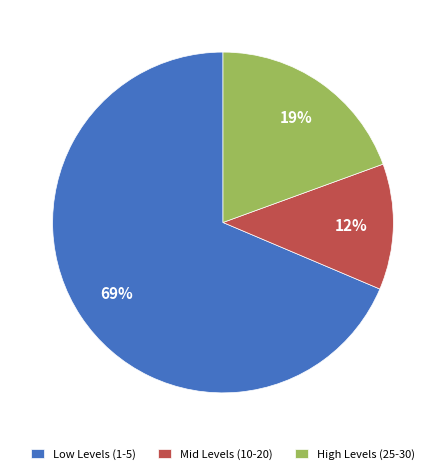

Count the number of slices in the pie.

3